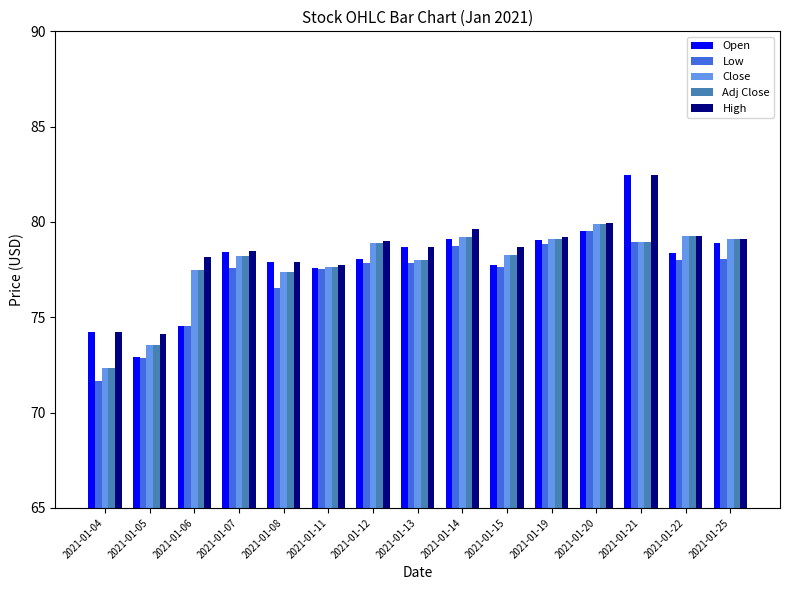

Where does the Close series first go above 78?

2021-01-07